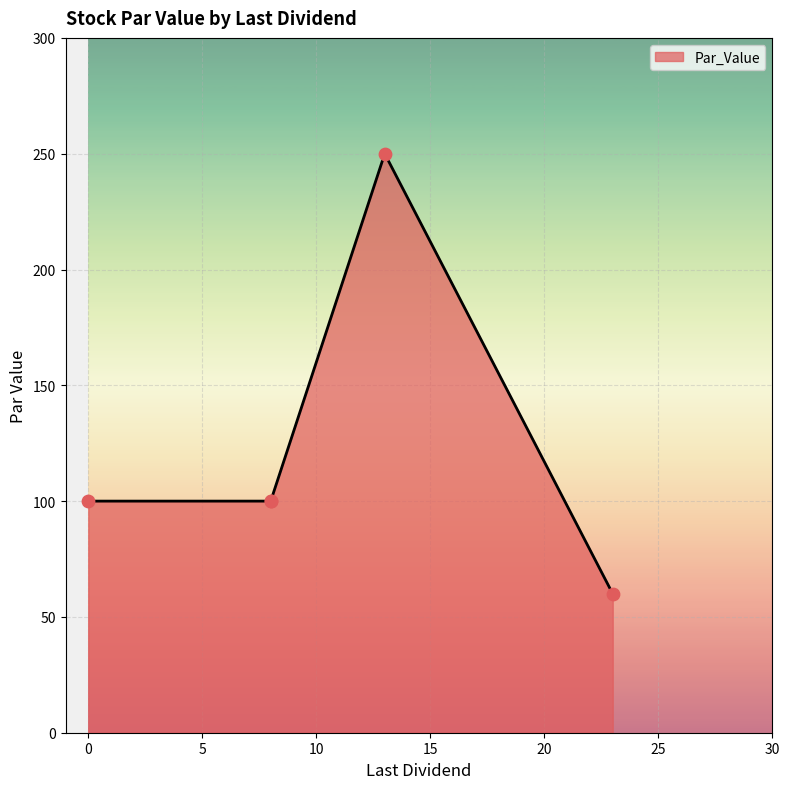

Between GIN (8) and ALE (23), which is larger?

GIN (8)